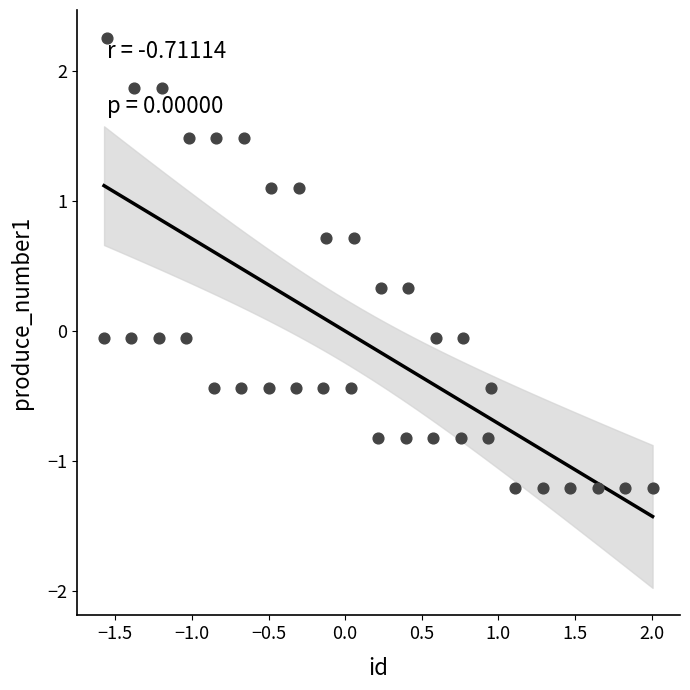

What is the range of Y values (max minus min)?

3.5